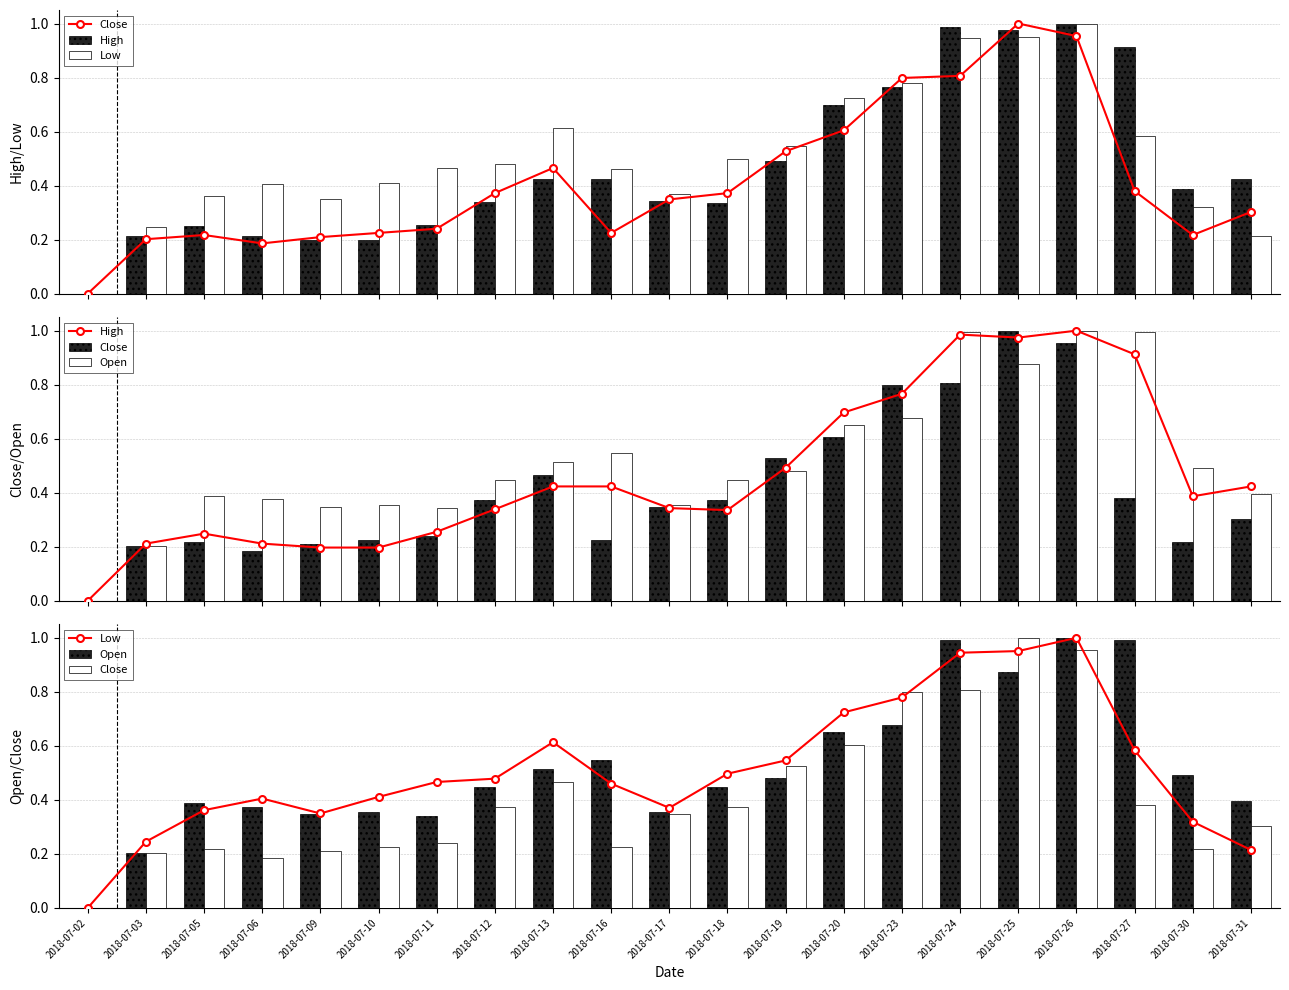

How many data points in Close are above 0?

20